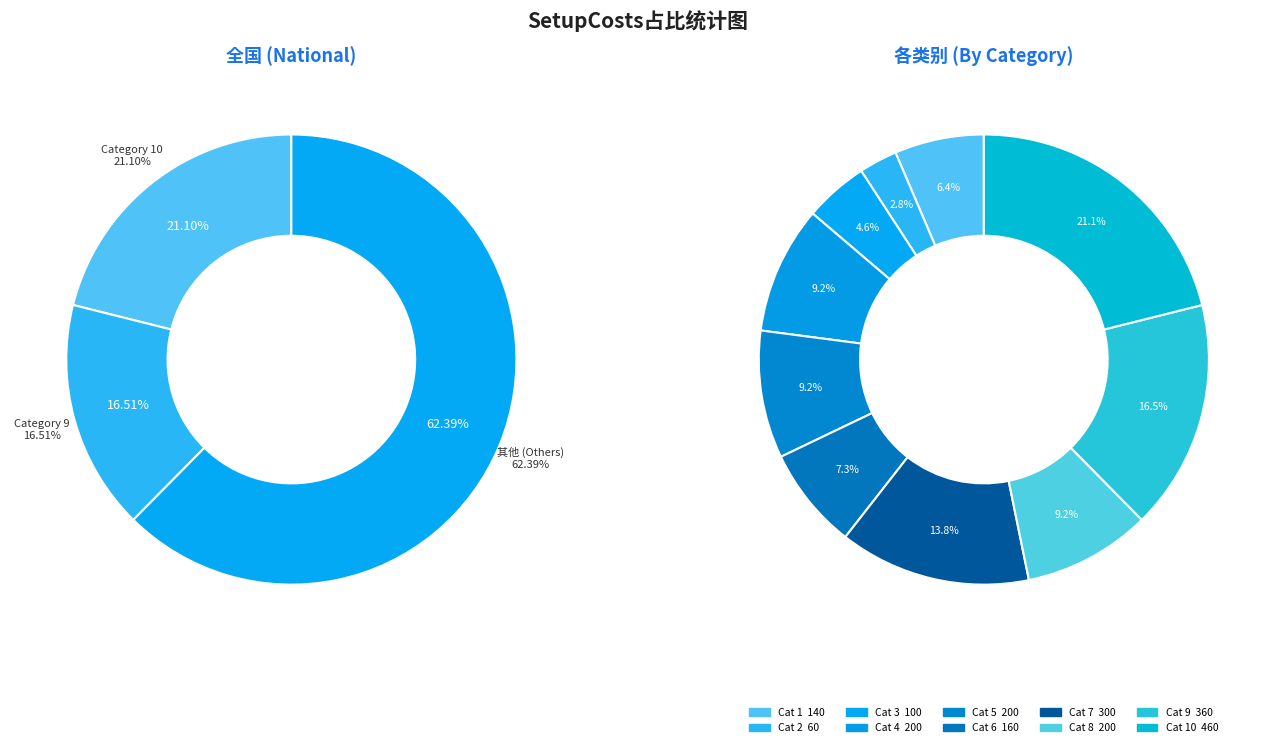

Rank the categories by value from highest to lowest.

10, 9, 7, 4, 5, 8, 6, 1, 3, 2